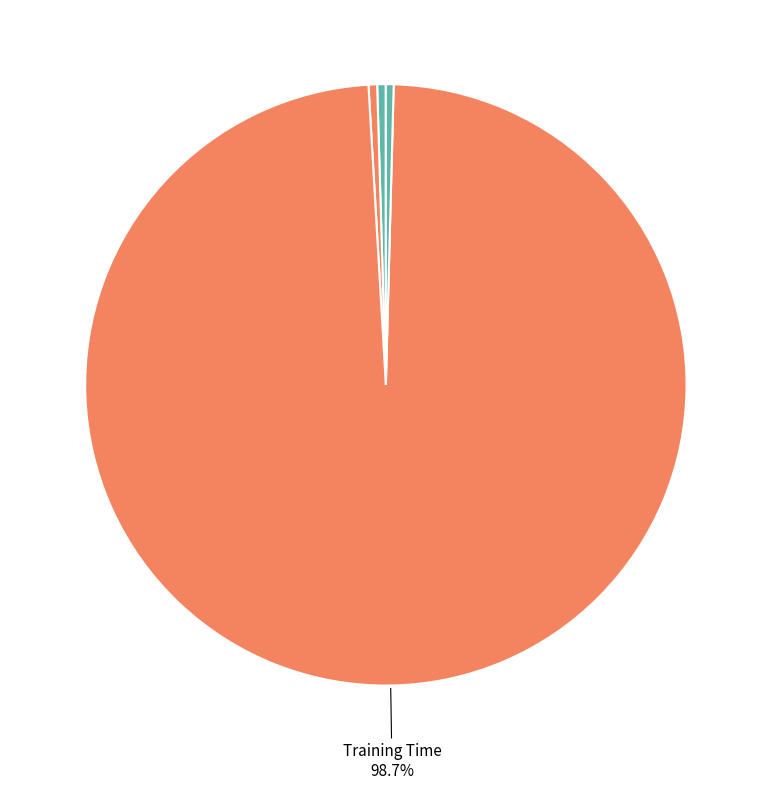

How many segments does this pie chart have?

5